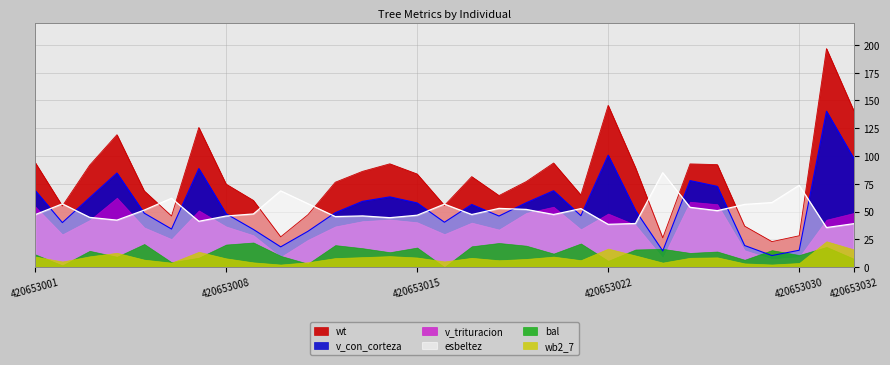

Which category has the highest value in the wb2_7 series?

420653031